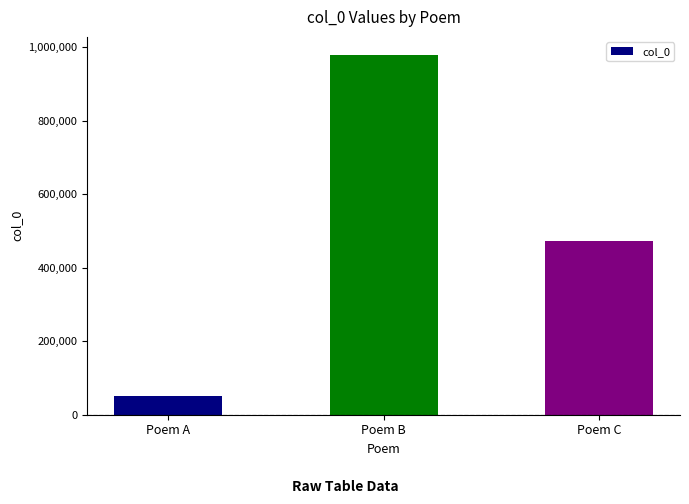

What is the value of the 2nd bar from the left?

978458